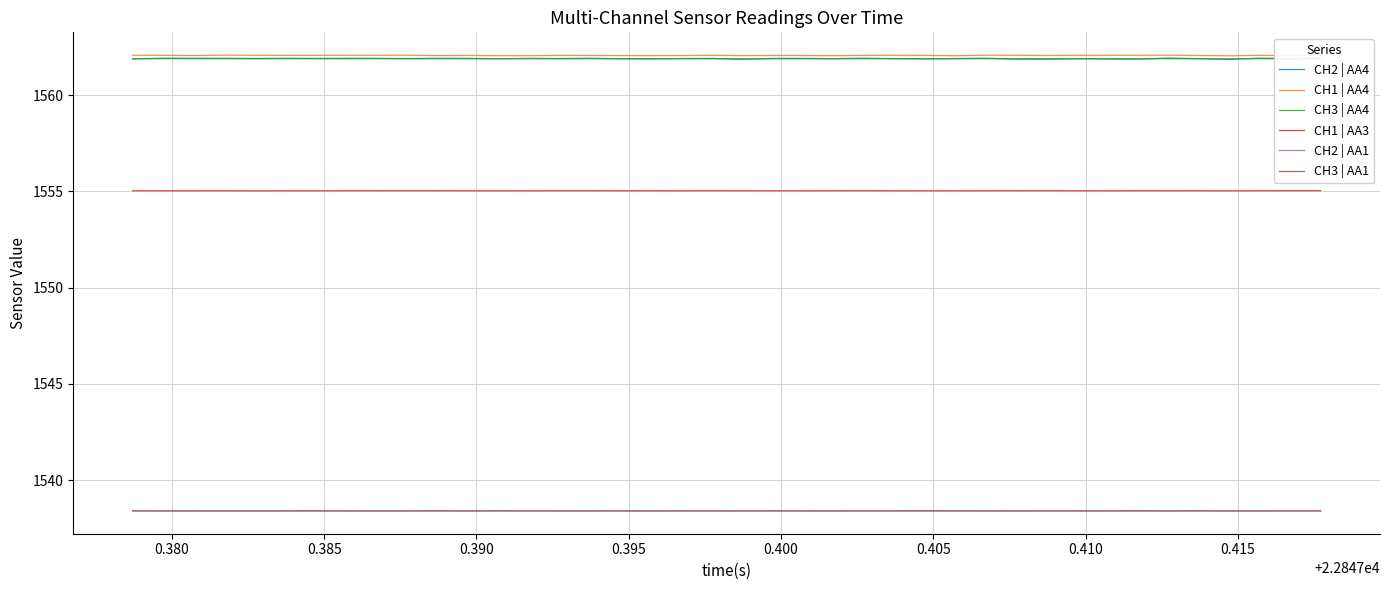

True or false: CH2 | AA4 has more than 2 interior local peaks.

True